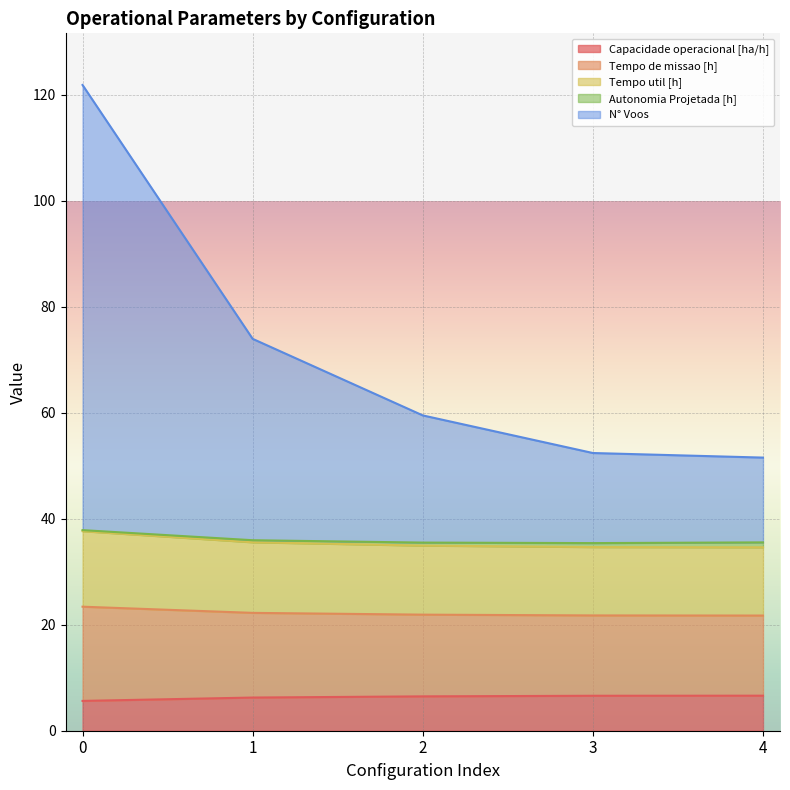

What is the maximum value for Capacidade operacional [ha/h]?

6.6